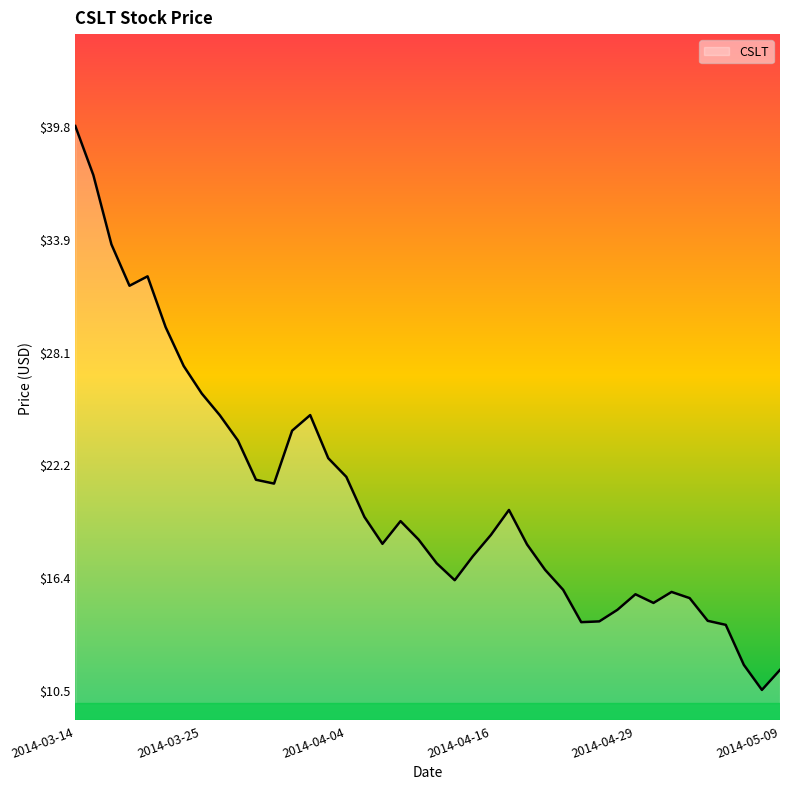

What is the difference between the maximum and minimum values?

29.3